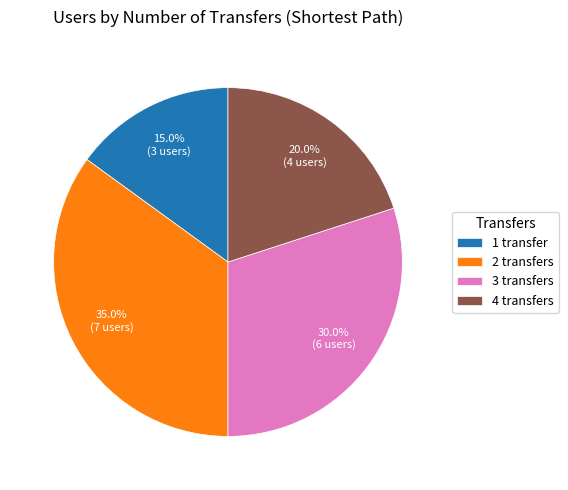

Is there any slice that represents more than half of the pie?

No